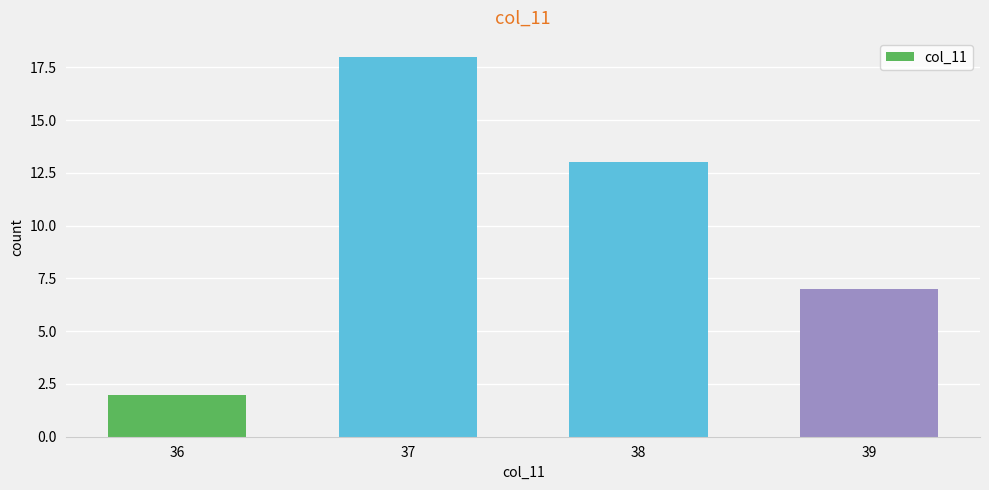

What is the greatest value displayed?

18